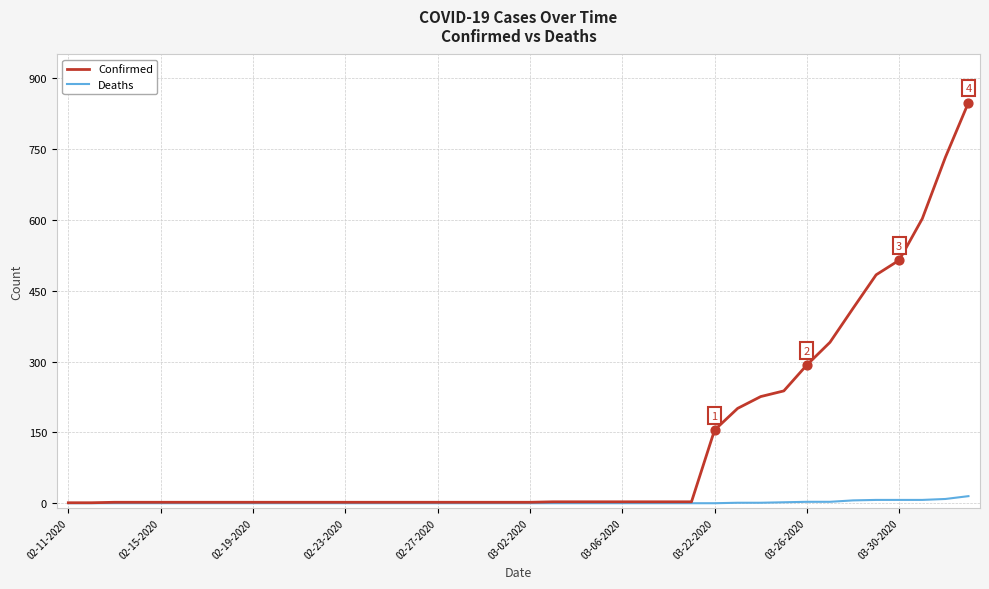

Which series has the largest total across all categories?

Confirmed